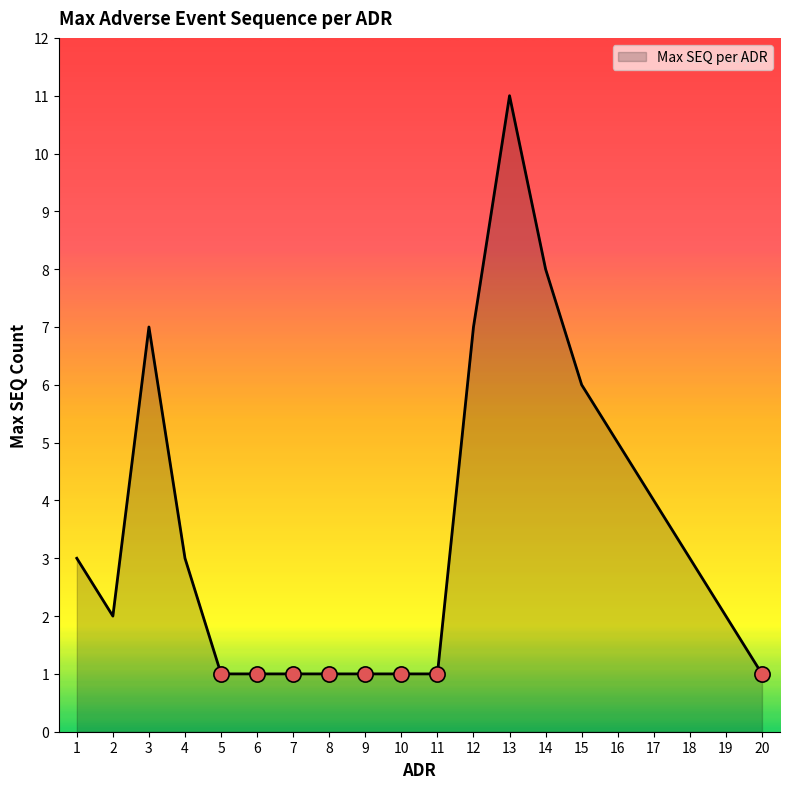

What is the ratio of the value at 17 to the value at 14?

0.5